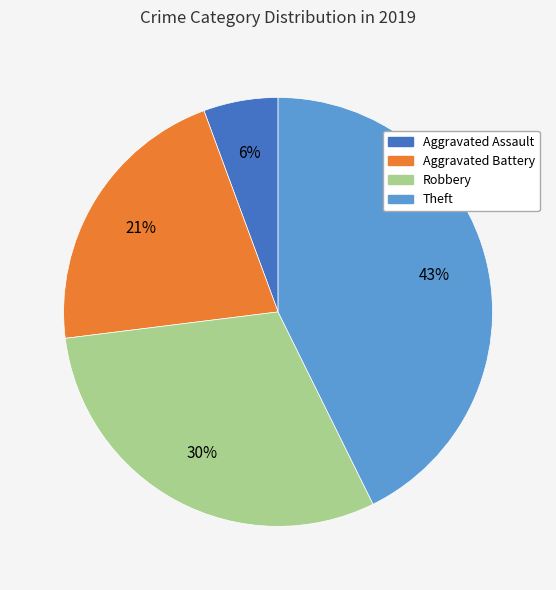

Which slice is the smallest?

Aggravated Assault